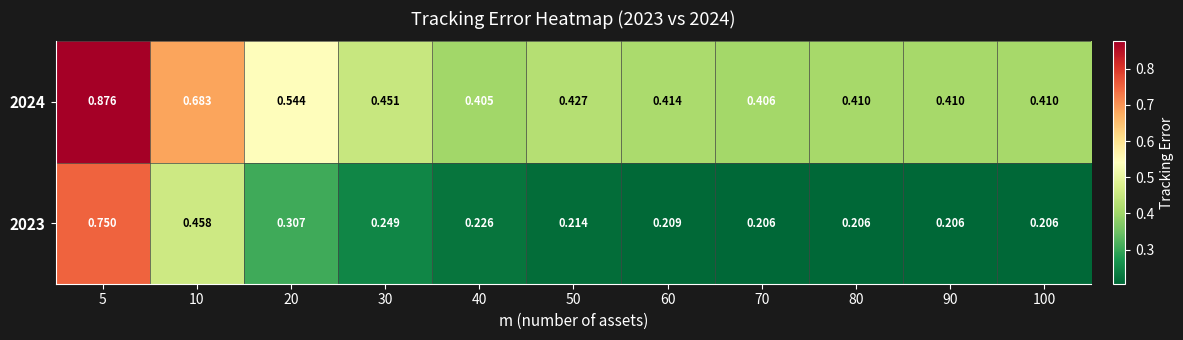

Which series has the largest range (max minus min)?

2023